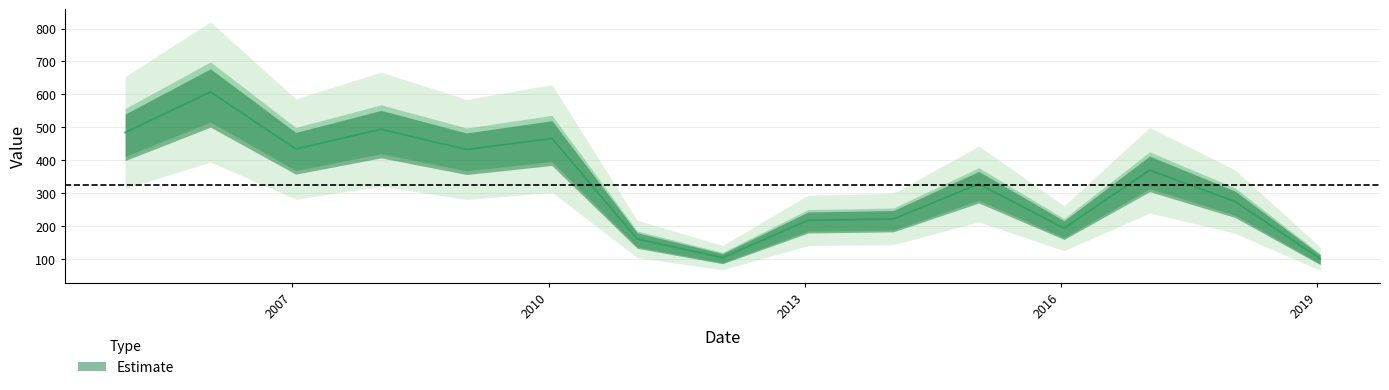

How many distinct data groups are displayed?

1